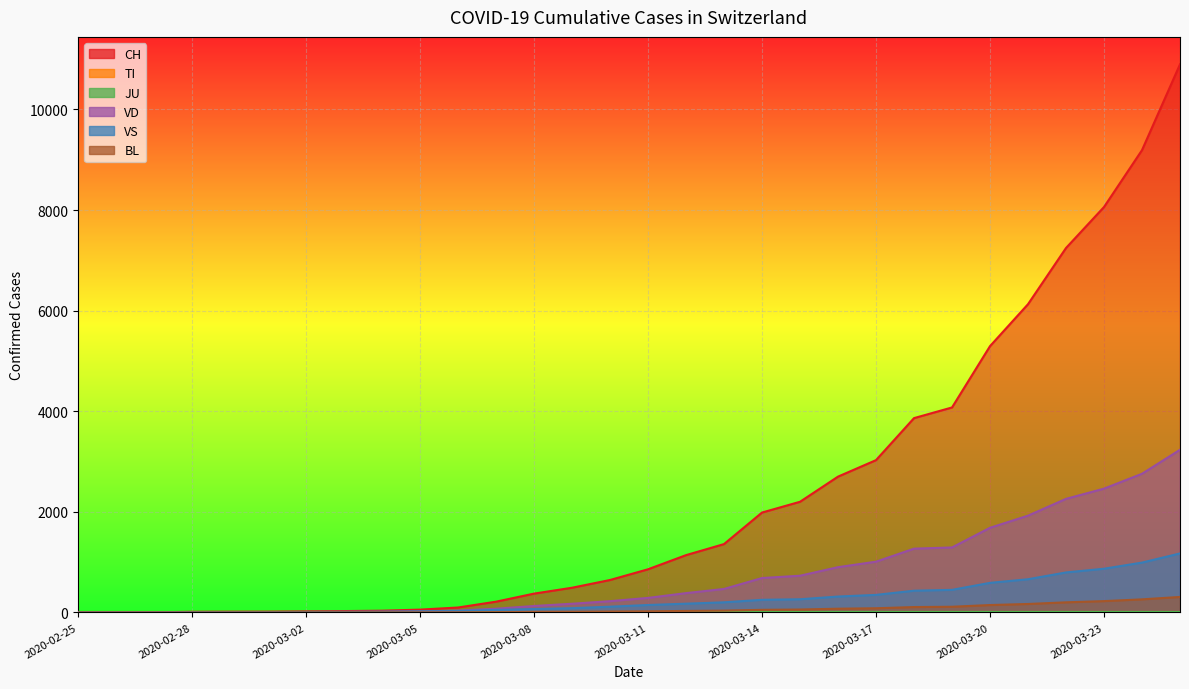

List the labels in order of CH value, smallest first.

2020-02-25, 2020-02-26, 2020-02-27, 2020-02-28, 2020-02-29, 2020-03-01, 2020-03-02, 2020-03-03, 2020-03-04, 2020-03-05, 2020-03-06, 2020-03-07, 2020-03-08, 2020-03-09, 2020-03-10, 2020-03-11, 2020-03-12, 2020-03-13, 2020-03-14, 2020-03-15, 2020-03-16, 2020-03-17, 2020-03-18, 2020-03-19, 2020-03-20, 2020-03-21, 2020-03-22, 2020-03-23, 2020-03-24, 2020-03-25